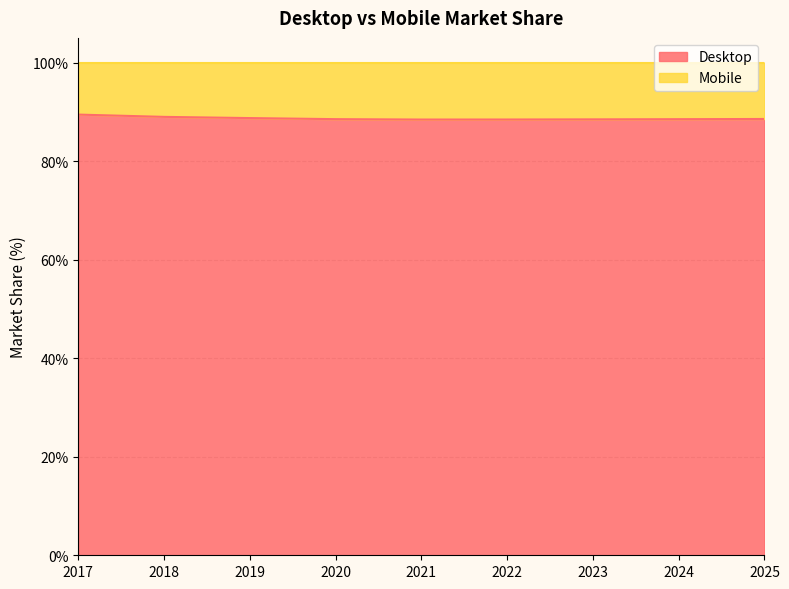

True or false: the data has more than 0 interior local peaks.

False